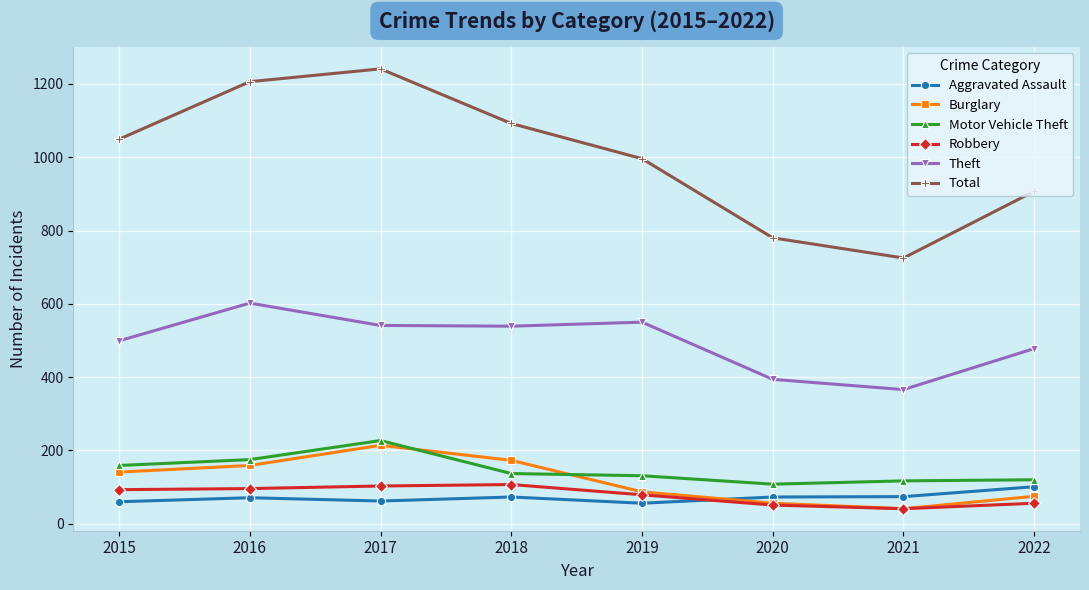

What is the value of the Total point at the 4th from the left?

1092